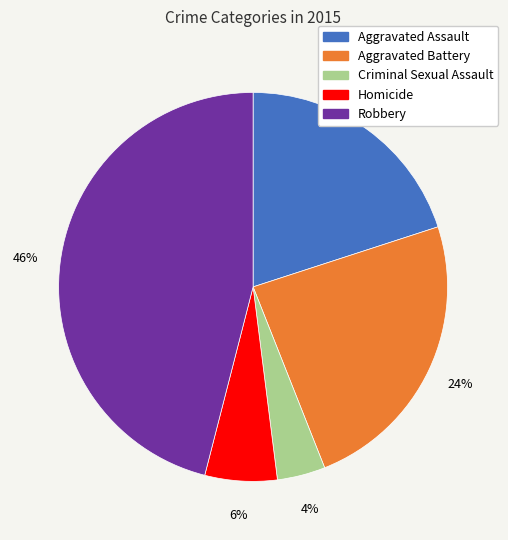

To the nearest percent, what is the average slice percentage?

20%